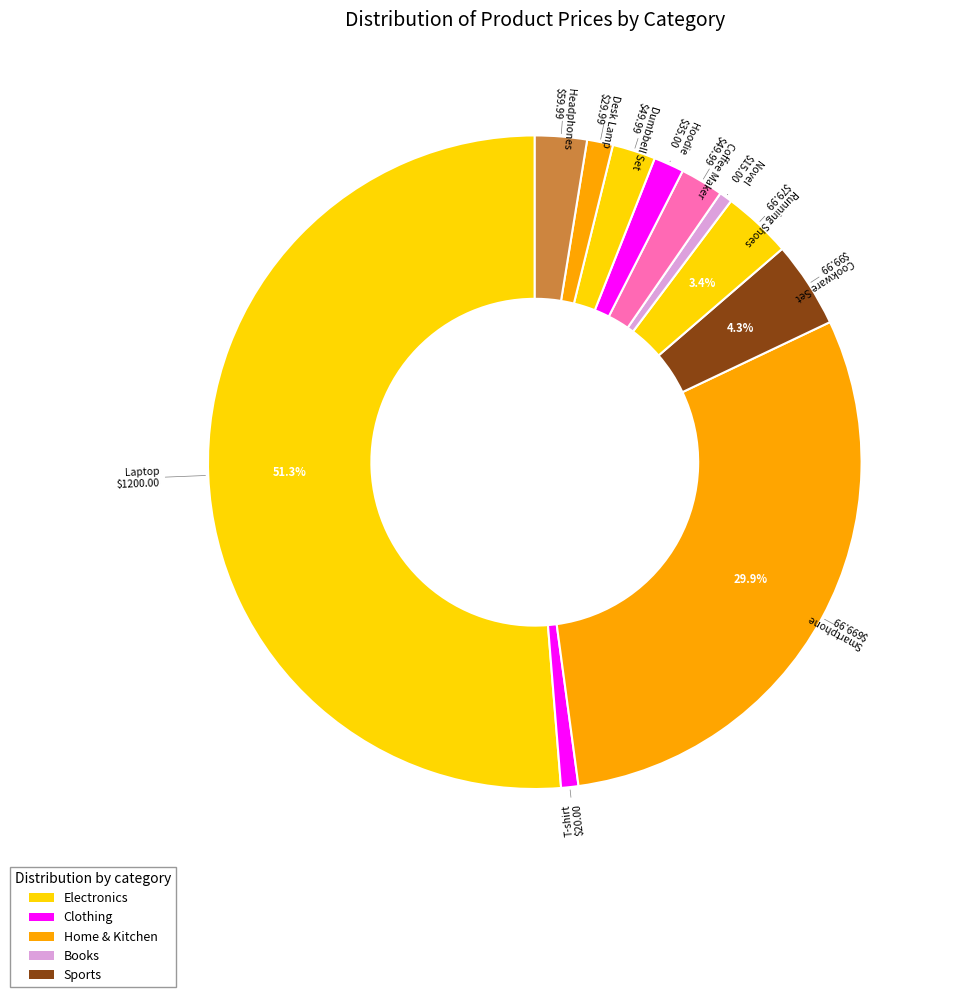

How many segments does this pie chart have?

11